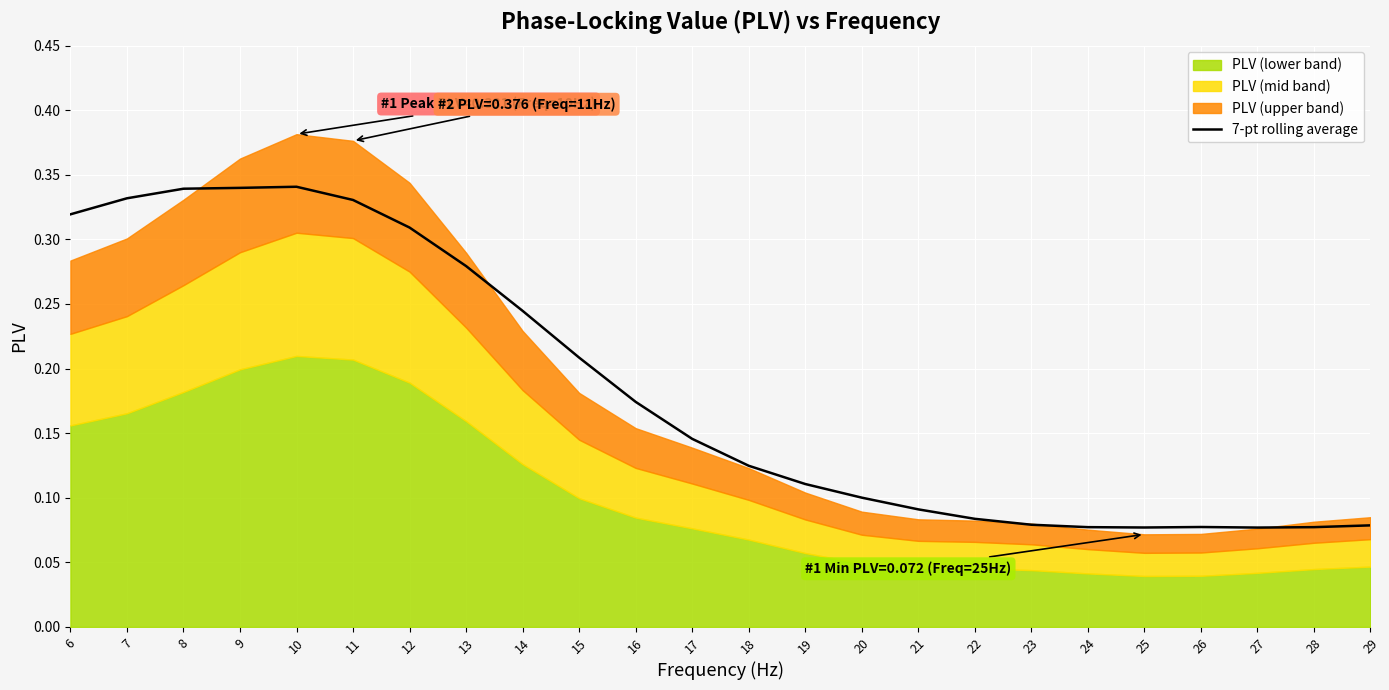

True or false: 7-pt rolling average has a value of 0.1 at 16.

False